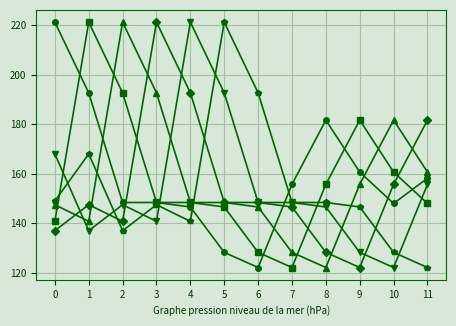

What is the total value across all series at 2?

987.6